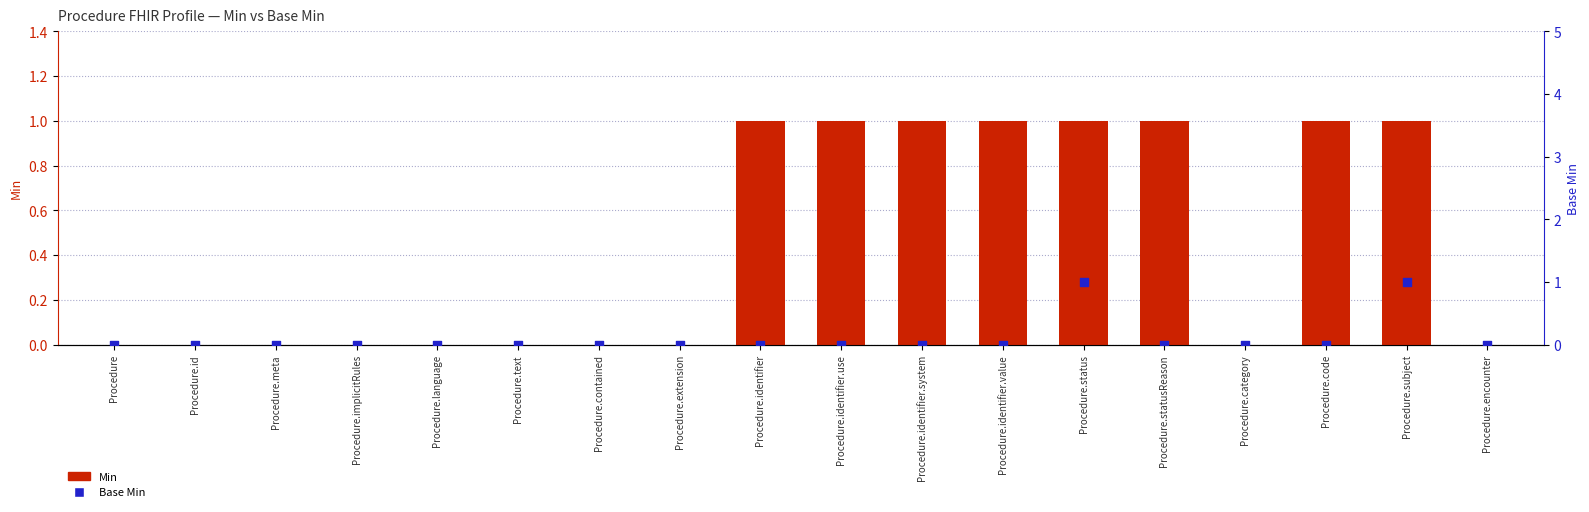

Is the value of Base Min at Procedure.text greater than the value of Min at Procedure.meta?

No